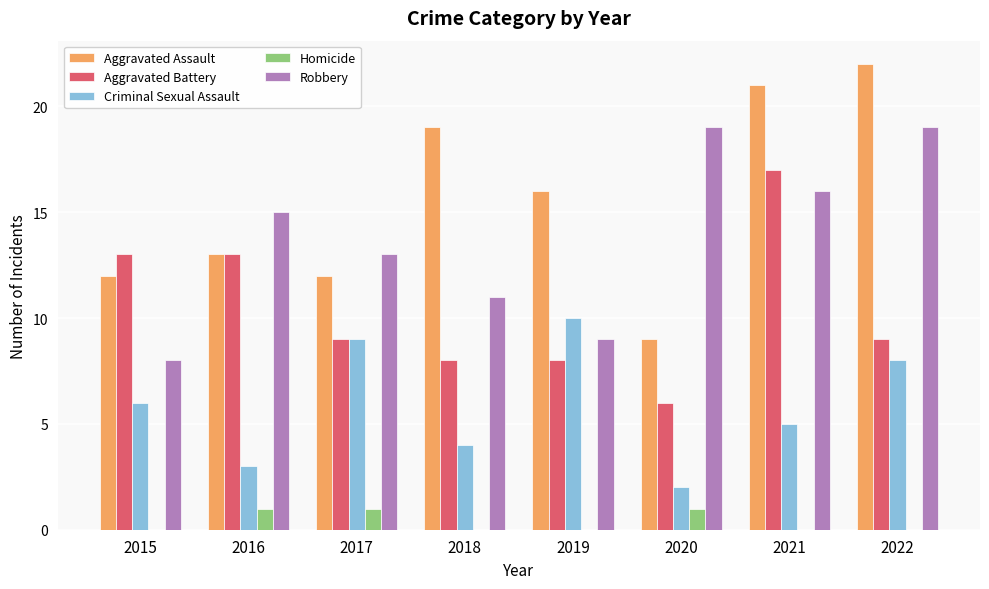

Reading left to right, list all the values displayed in this chart.

Aggravated Assault: 12	13	12	19	16	9	21	22
Aggravated Battery: 13	13	9	8	8	6	17	9
Criminal Sexual Assault: 6	3	9	4	10	2	5	8
Homicide: 0	1	1	0	0	1	0	0
Robbery: 8	15	13	11	9	19	16	19